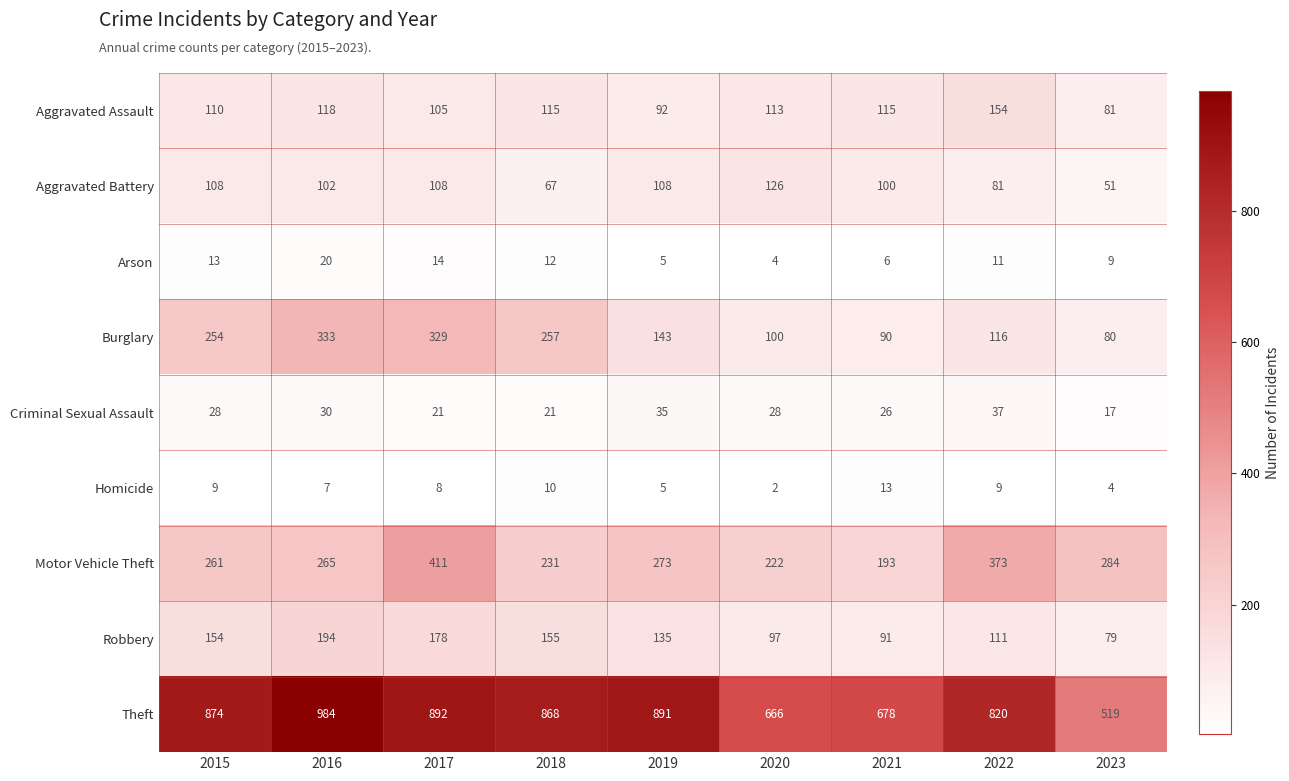

Which series has the widest spread of values?

Theft